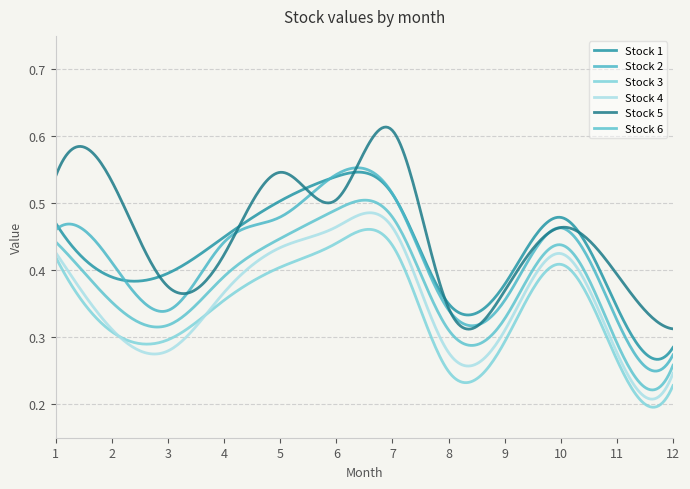

How many lines are shown in the chart?

6